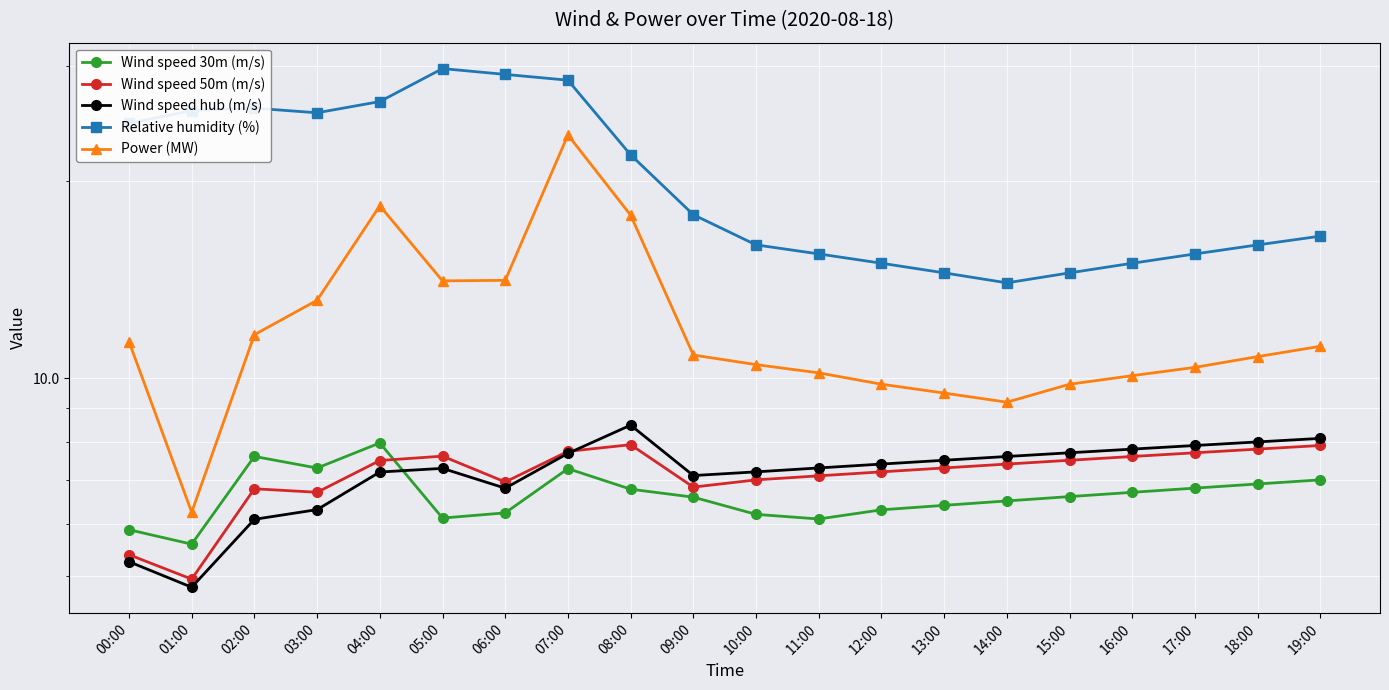

Reading left to right, what are all the values shown in this chart?

Wind speed 30m (m/s): 5.9	5.6	7.6	7.3	8.0	6.1	6.2	7.3	6.8	6.6	6.2	6.1	6.3	6.4	6.5	6.6	6.7	6.8	6.9	7.0
Wind speed 50m (m/s): 5.4	4.9	6.8	6.7	7.5	7.6	6.9	7.7	7.9	6.8	7.0	7.1	7.2	7.3	7.4	7.5	7.6	7.7	7.8	7.9
Wind speed hub (m/s): 5.2	4.8	6.1	6.3	7.2	7.3	6.8	7.7	8.5	7.1	7.2	7.3	7.4	7.5	7.6	7.7	7.8	7.9	8.0	8.1
Relative humidity (%): 24.5	25.7	25.9	25.5	26.5	29.7	29.1	28.6	22.0	17.8	16.0	15.5	15.0	14.5	14.0	14.5	15.0	15.5	16.0	16.5
Power (MW): 11.4	6.2	11.7	13.2	18.4	14.1	14.1	23.6	17.8	10.9	10.5	10.2	9.8	9.5	9.2	9.8	10.1	10.4	10.8	11.2